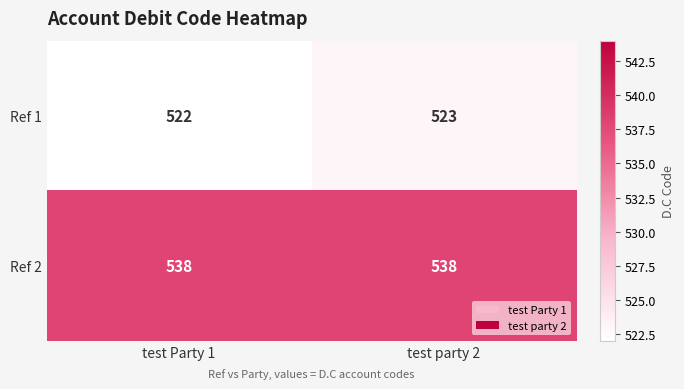

Which category has the lowest value across all series?

test Party 1